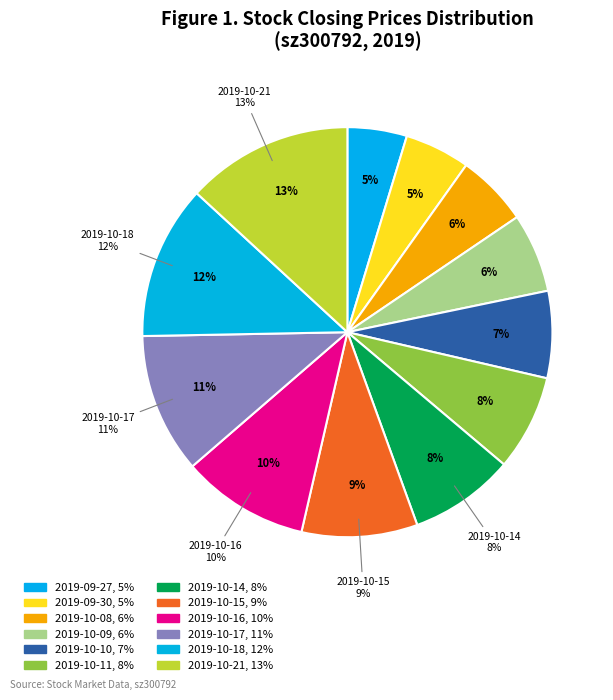

Rank the categories by value from highest to lowest.

2019-10-21, 2019-10-18, 2019-10-17, 2019-10-16, 2019-10-15, 2019-10-14, 2019-10-11, 2019-10-10, 2019-10-09, 2019-10-08, 2019-09-30, 2019-09-27